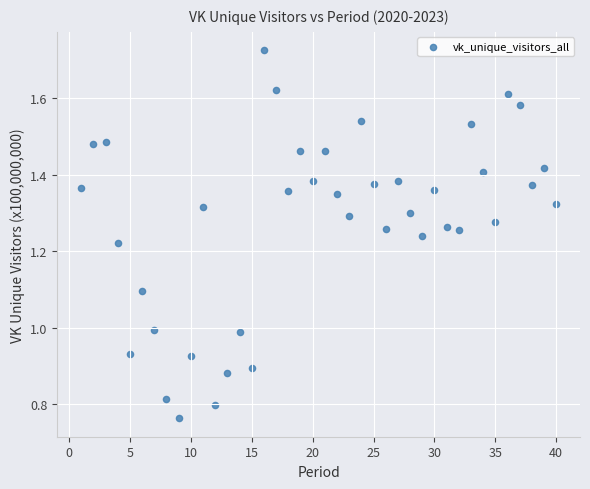

What is the range of X values (max minus min)?

39.0